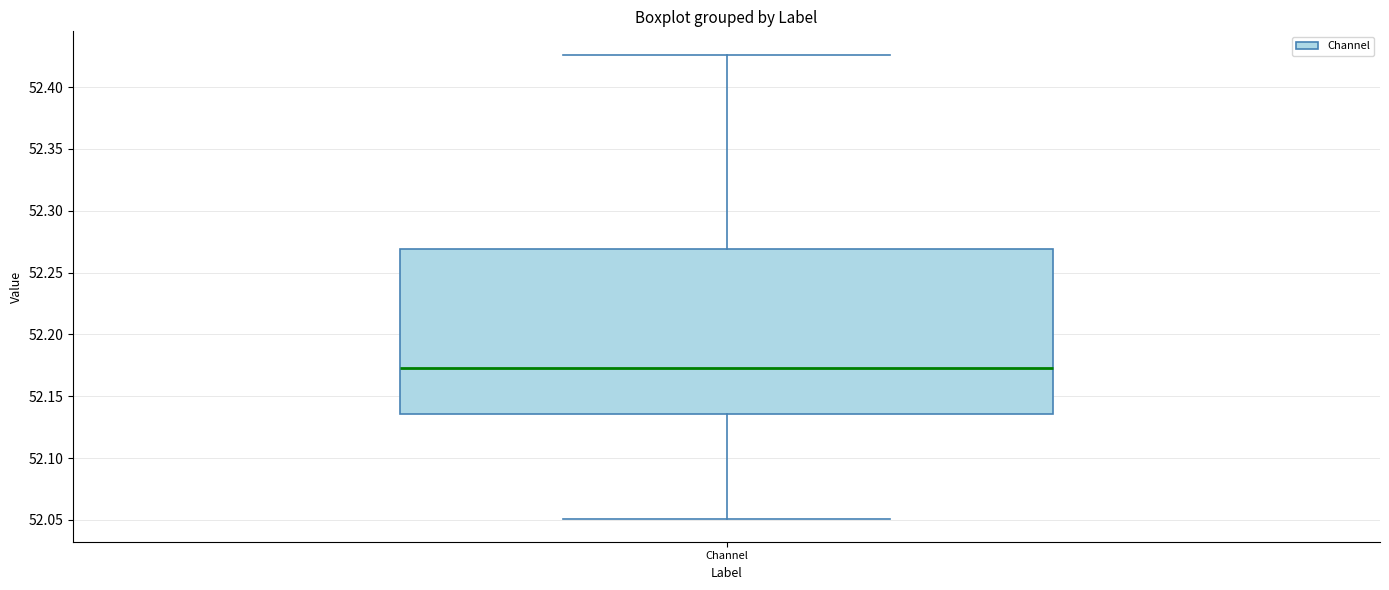

Transcribe this box plot: give where the median line is, the range the box spans, and where the two whiskers end, as read against the y-axis. The values are not printed on the chart, so give them approximately, as read against the axis.

median 52.175, box 52.135 to 52.270, whiskers 52.050 to 52.425